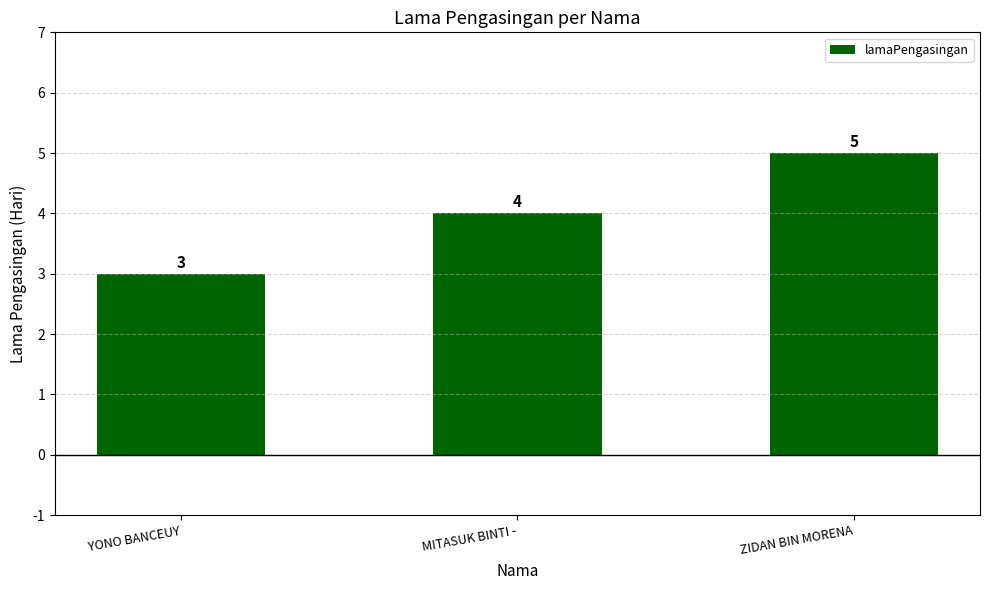

What is the average value?

4